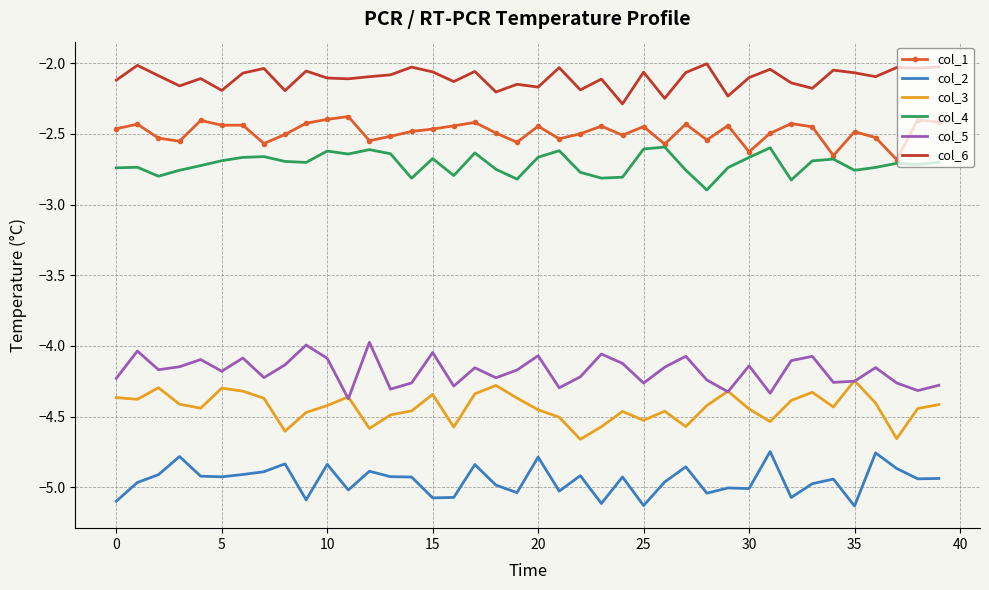

What are all the series names shown in the legend?

col_1, col_2, col_3, col_4, col_5, col_6